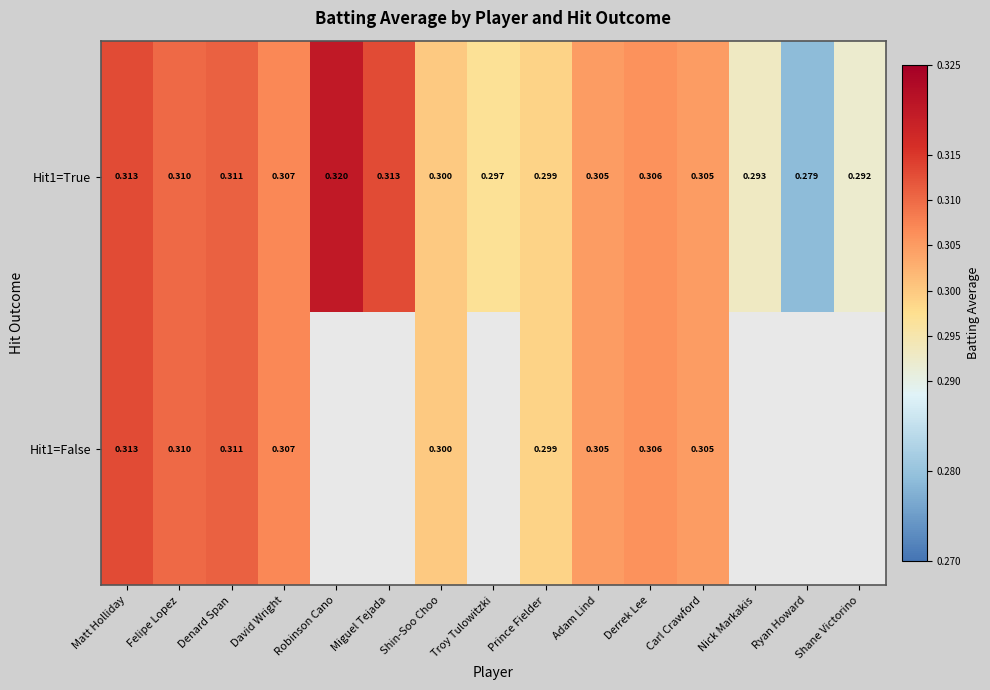

At which category is the sum across all series the highest?

Matt Holliday